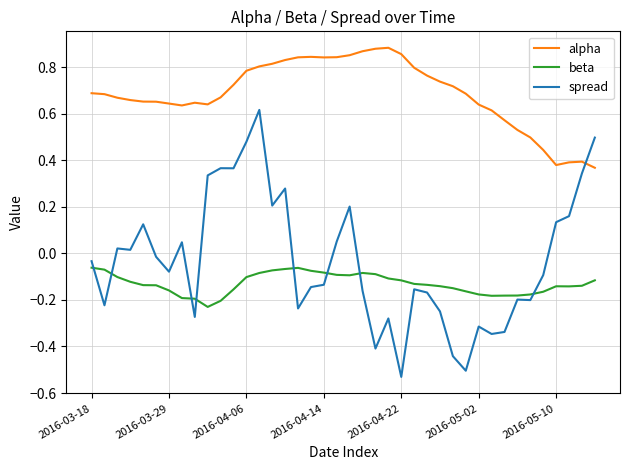

List the series in order of their peak value, highest first.

alpha, spread, beta